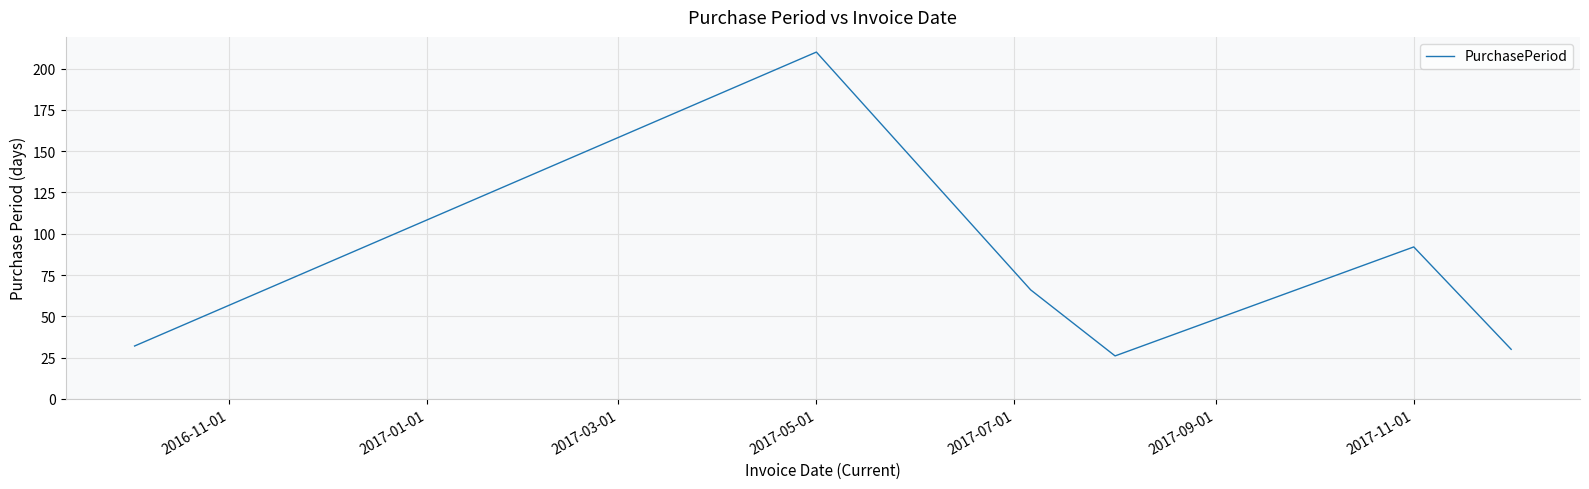

What is the average value?

76